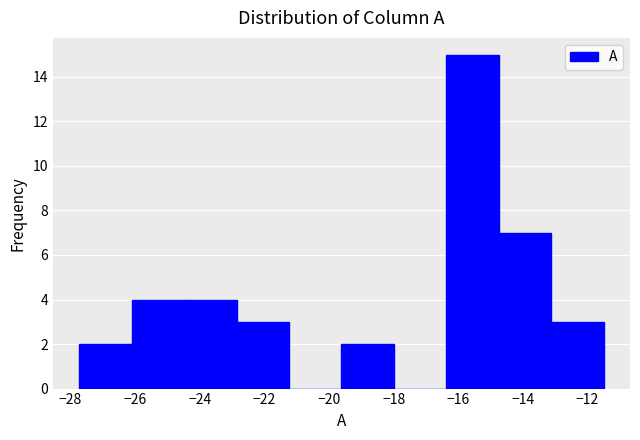

Over which range of the x-axis is the bar tallest?

-16.4 to -14.8